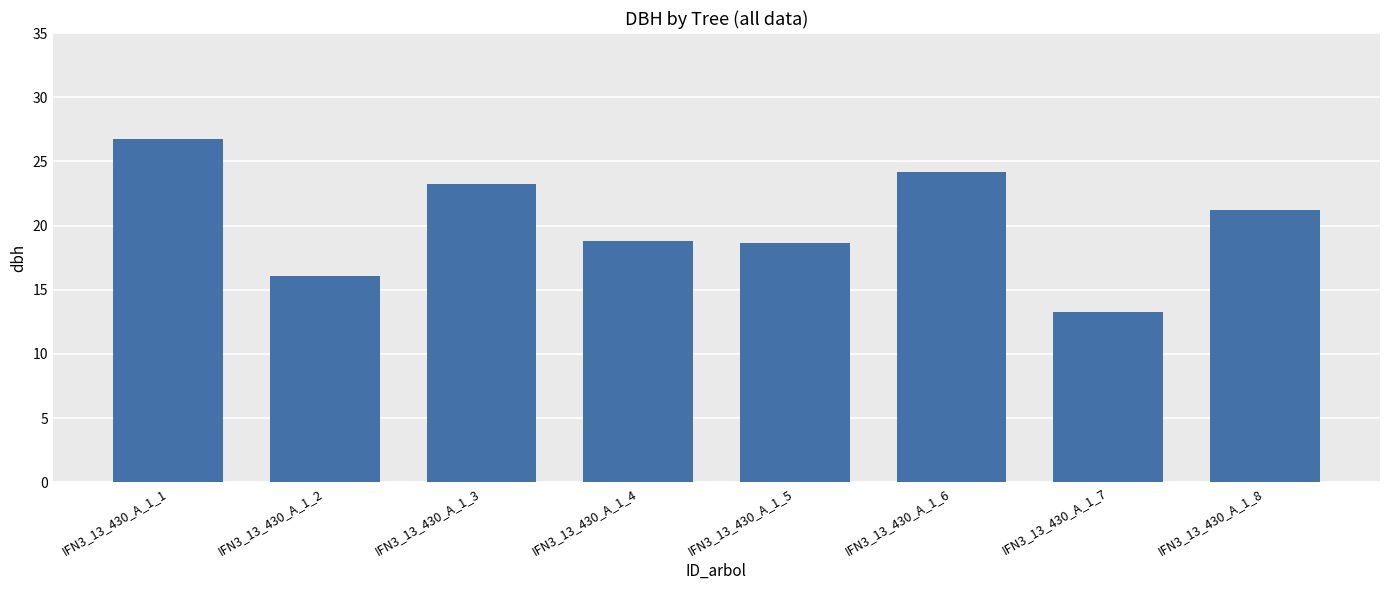

Does the chart contain stacked bars?

No